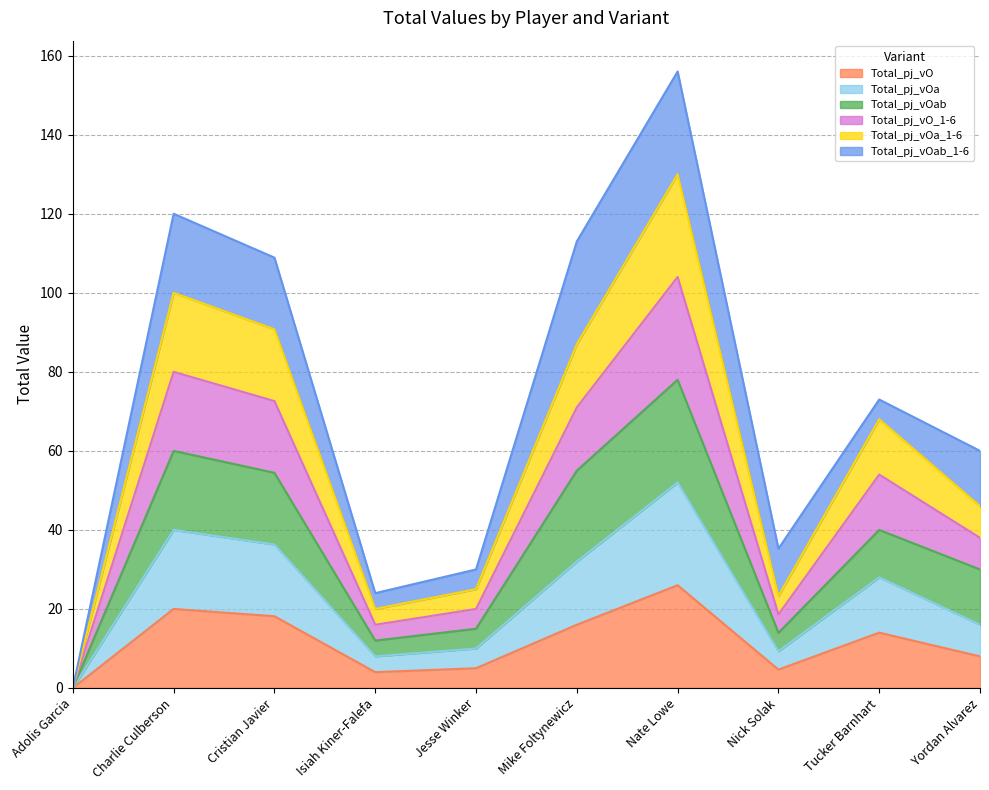

True or false: Total_pj_vO has more than 2 points higher than both neighbors.

True